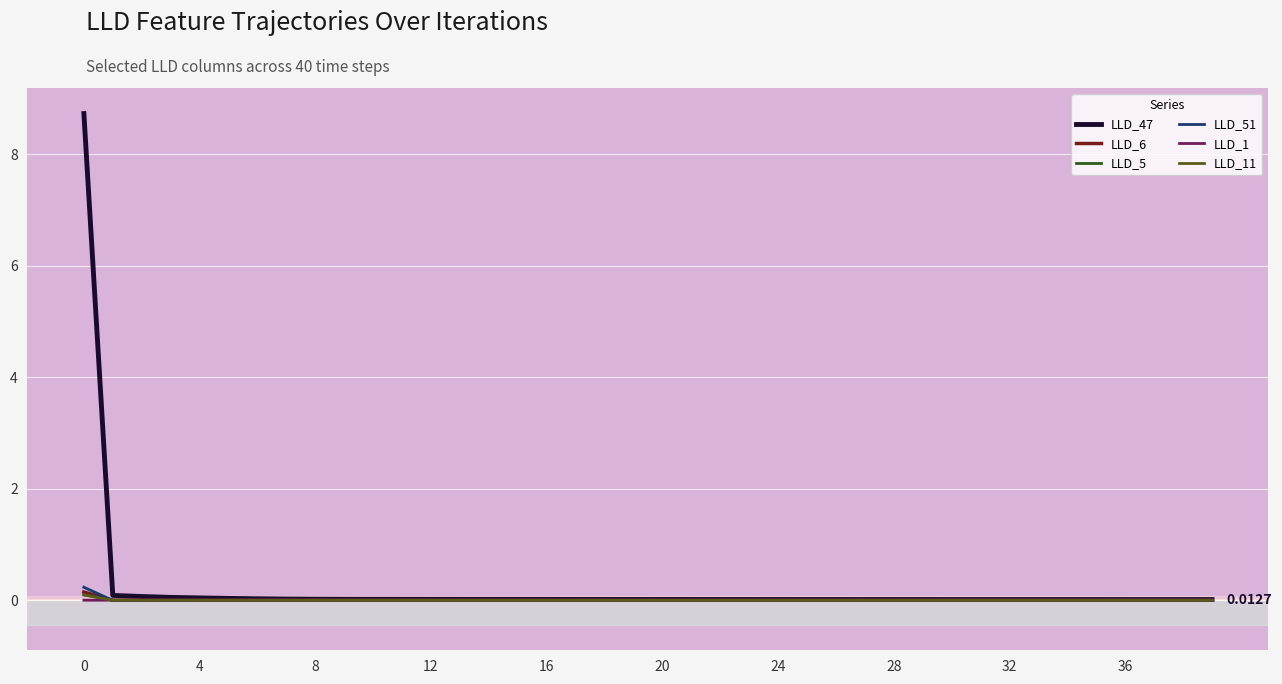

Which series has the largest range (max minus min)?

LLD_47